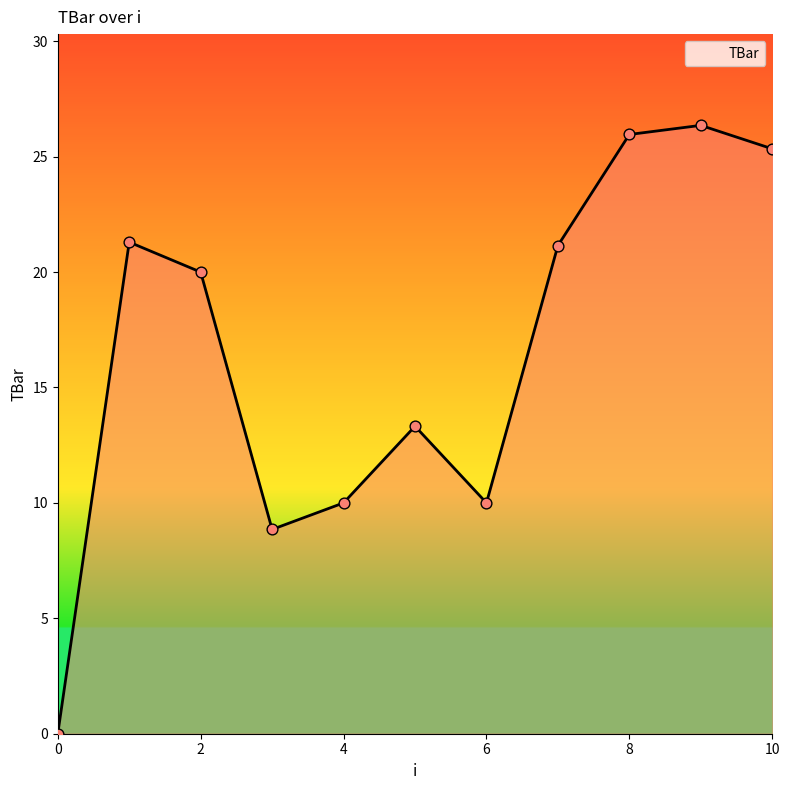

What is the difference between the maximum and minimum values?

26.4